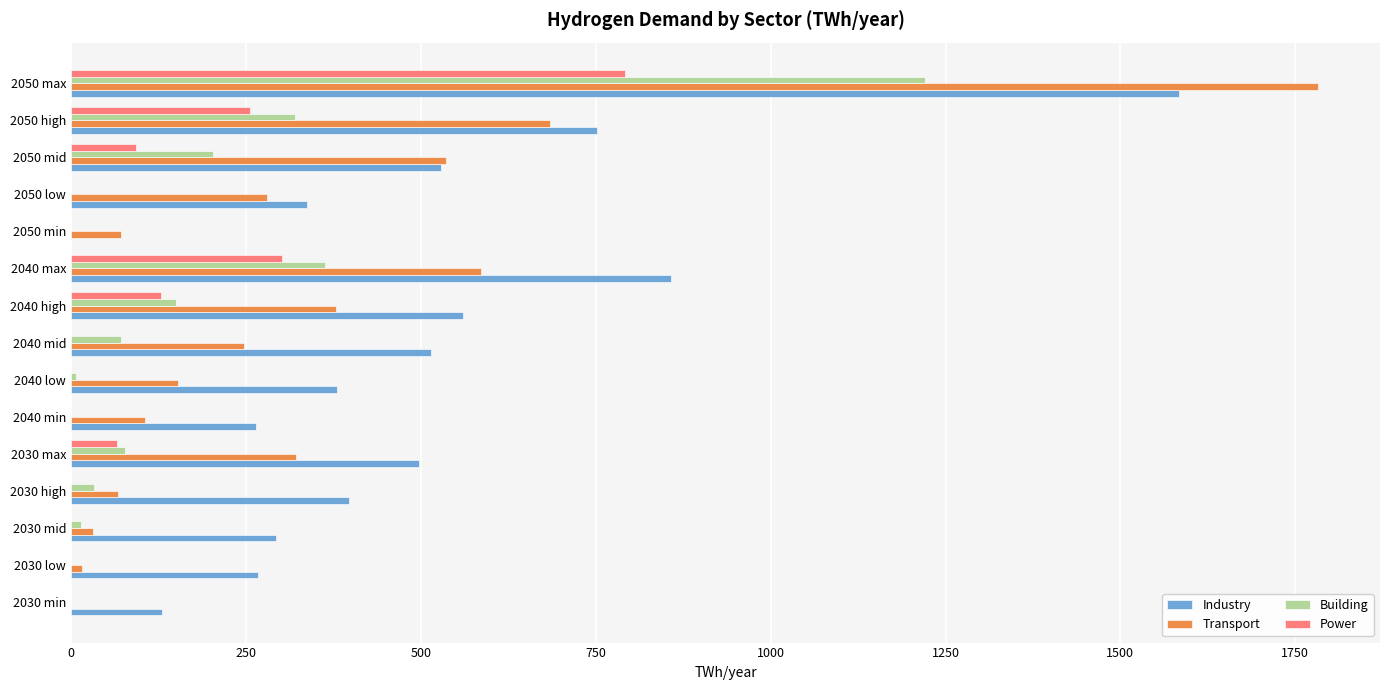

What is the maximum value for Power?

792.0